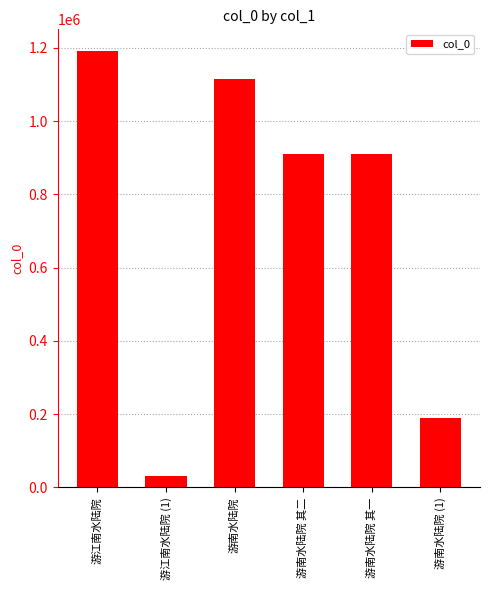

What is the sum of the values at 游南水陆院 其一 and 游江南水陆院?

2100960